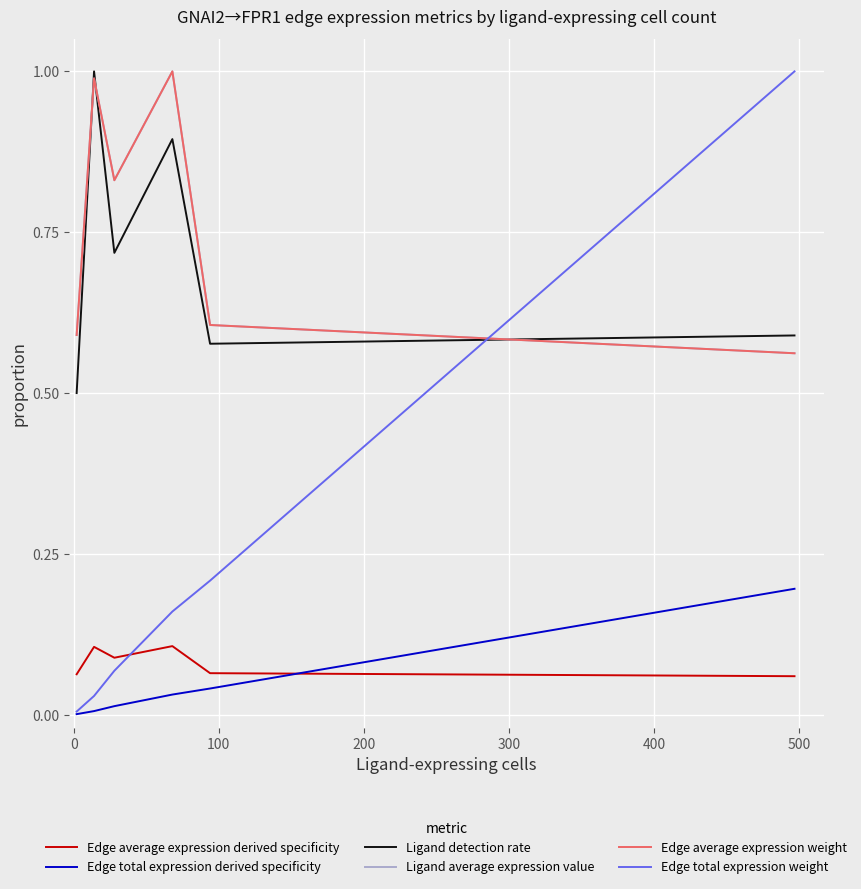

Is this an area chart (filled region under the line)?

No